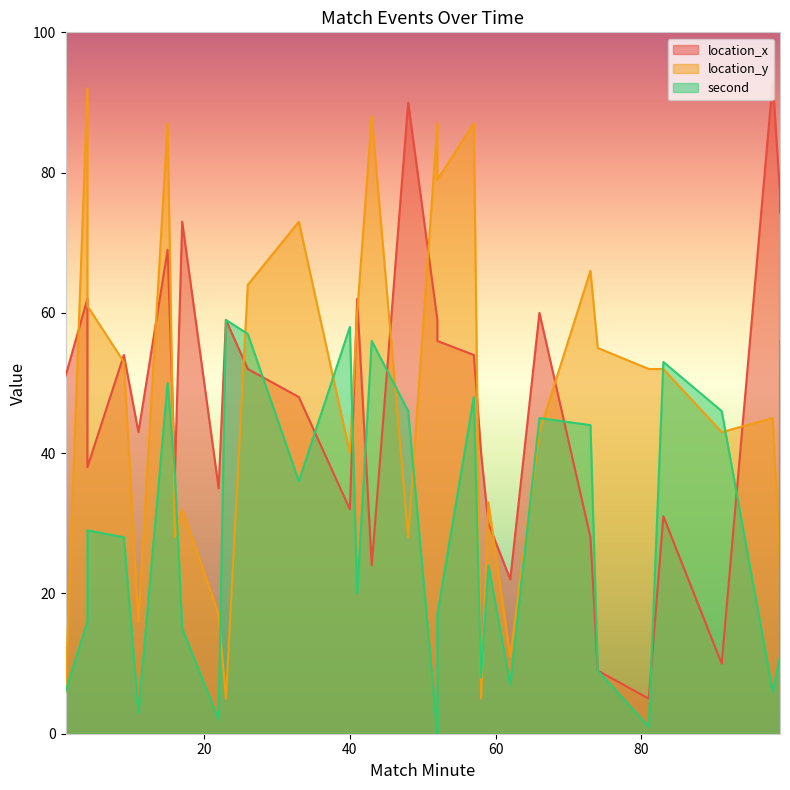

True or false: location_x has a value of 62 at 58.

False